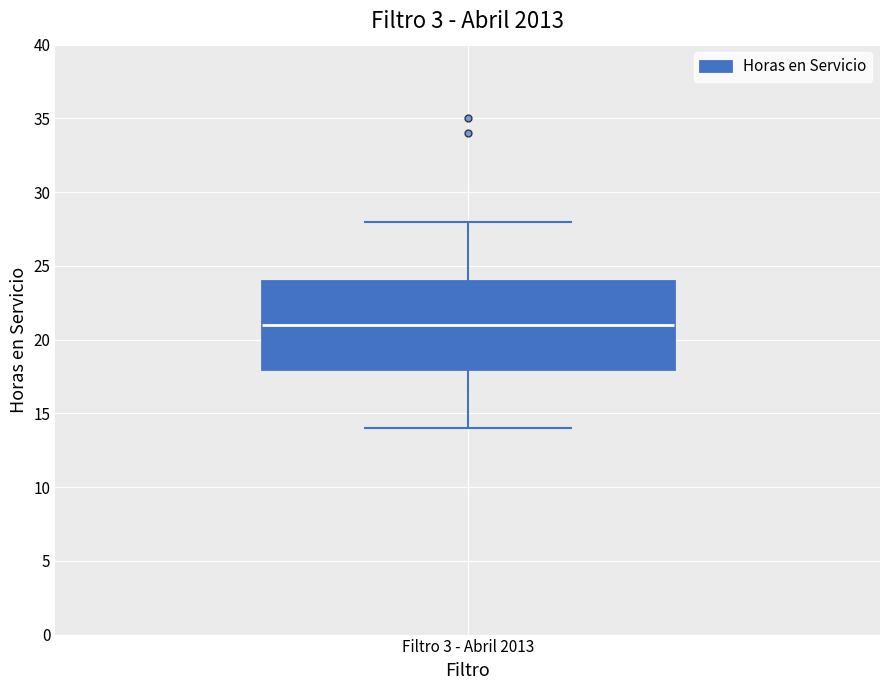

Transcribe this box plot: give where the median line is, the range the box spans, and where the two whiskers end, as read against the y-axis. The values are not printed on the chart, so give them approximately, as read against the axis.

median 21, box 18 to 24, whiskers 14 to 28